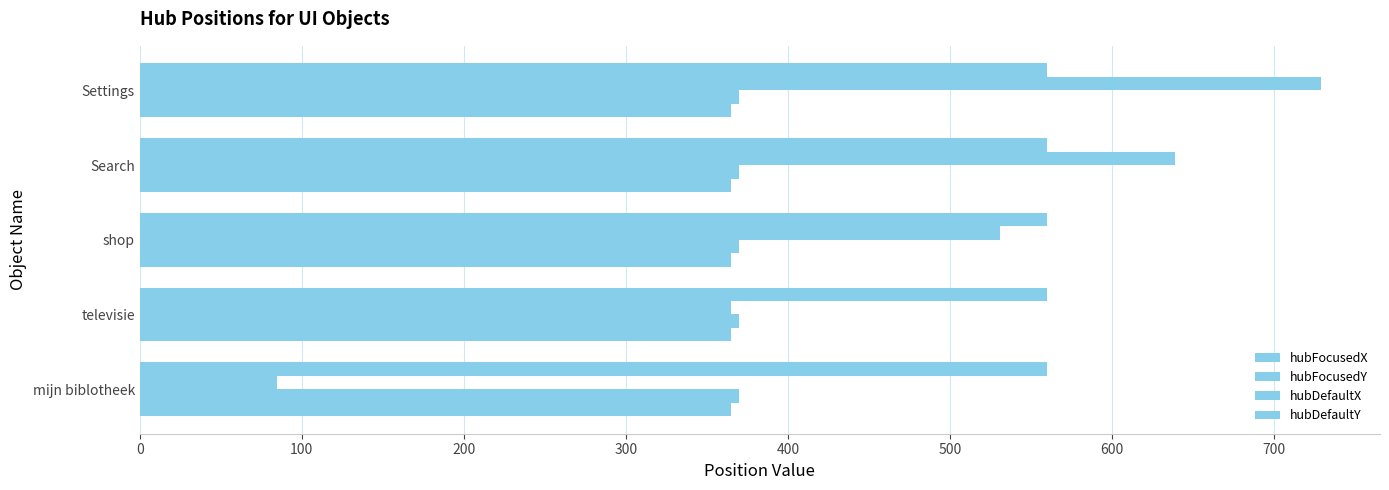

How many categories are shown in the chart?

5